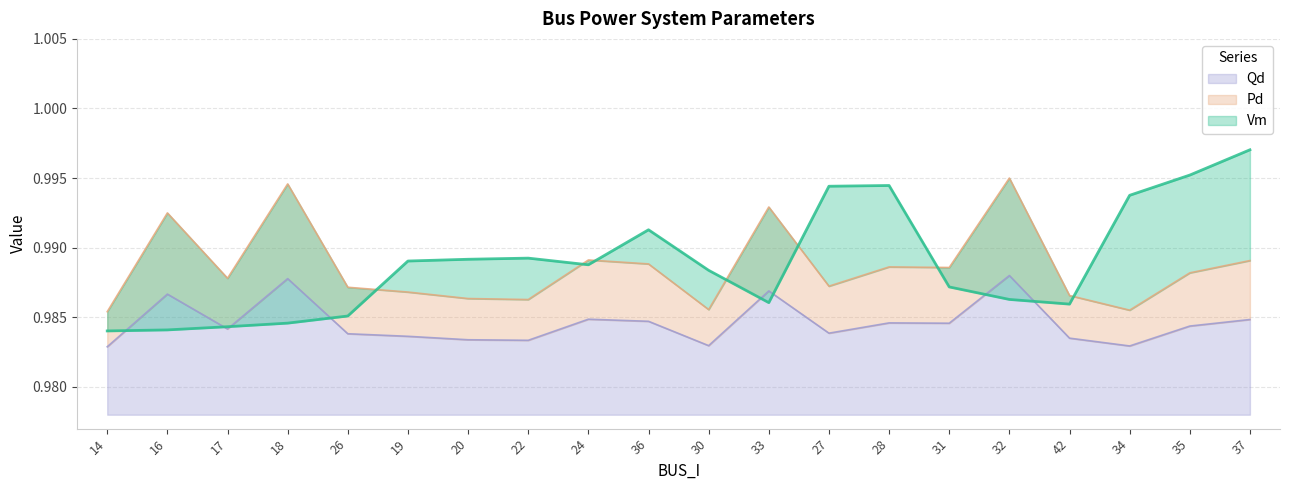

What is the maximum value shown in the chart?

1.0